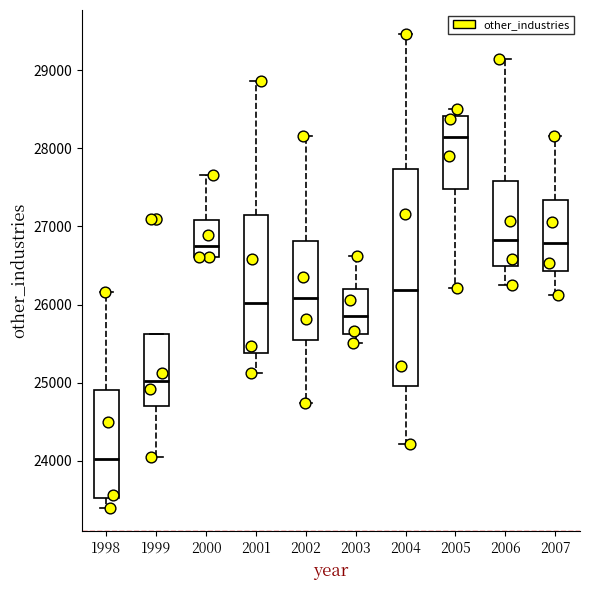

Where does the upper whisker of the box at x = 2001 end on the y-axis? The values are not printed on the chart, so give them approximately, as read against the axis.

28900